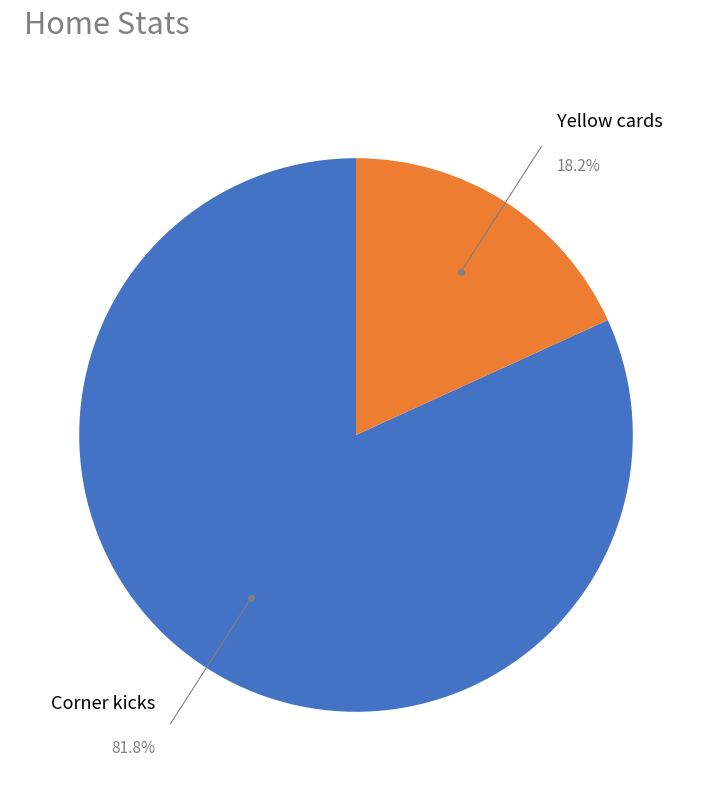

Does any single category account for the majority?

Yes